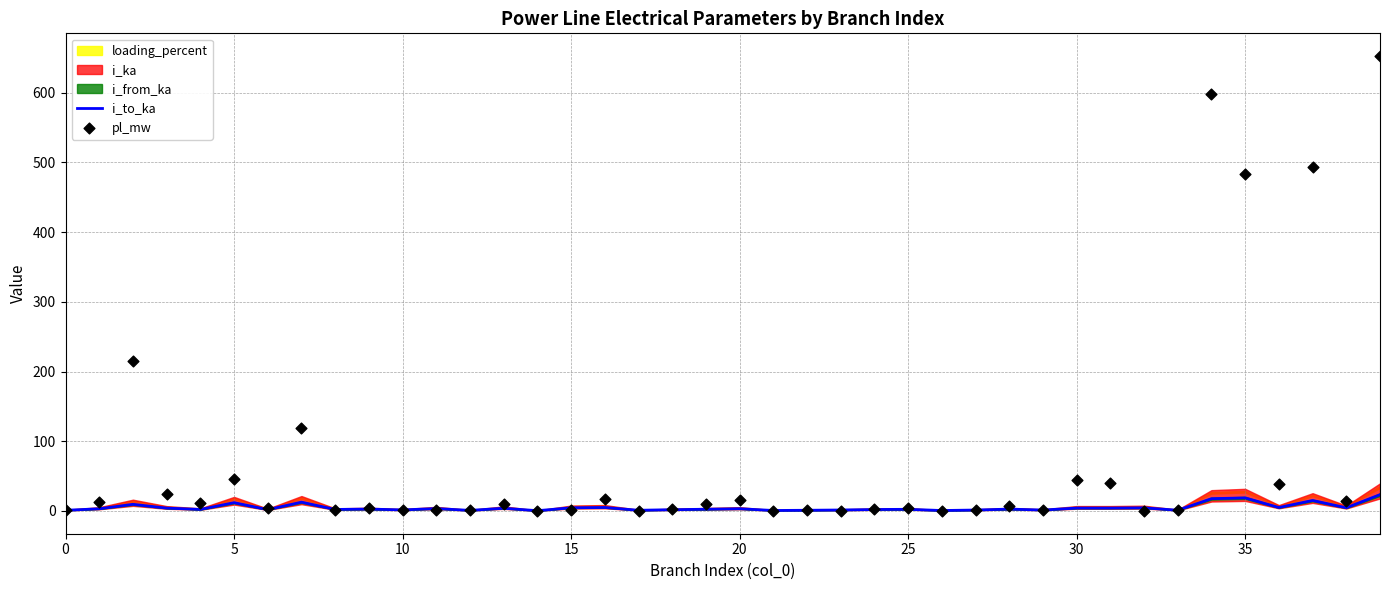

Is the value of pl_mw at 18 greater than the value of i_to_ka at 36?

No